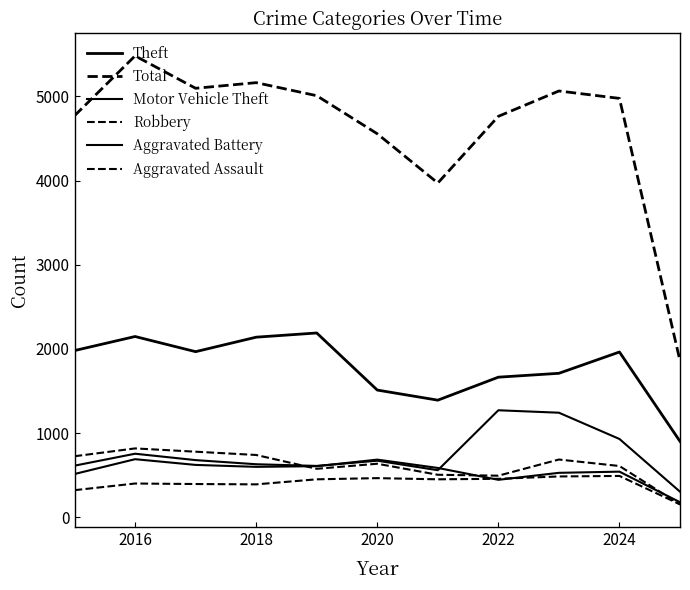

How many lines are shown in the chart?

6